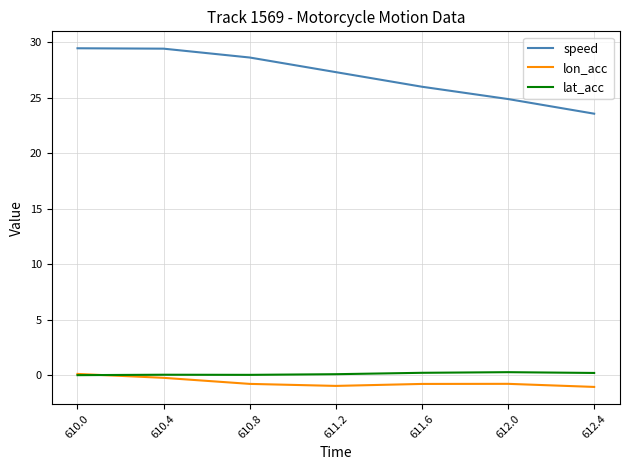

At which label does speed reach its minimum?

612.4